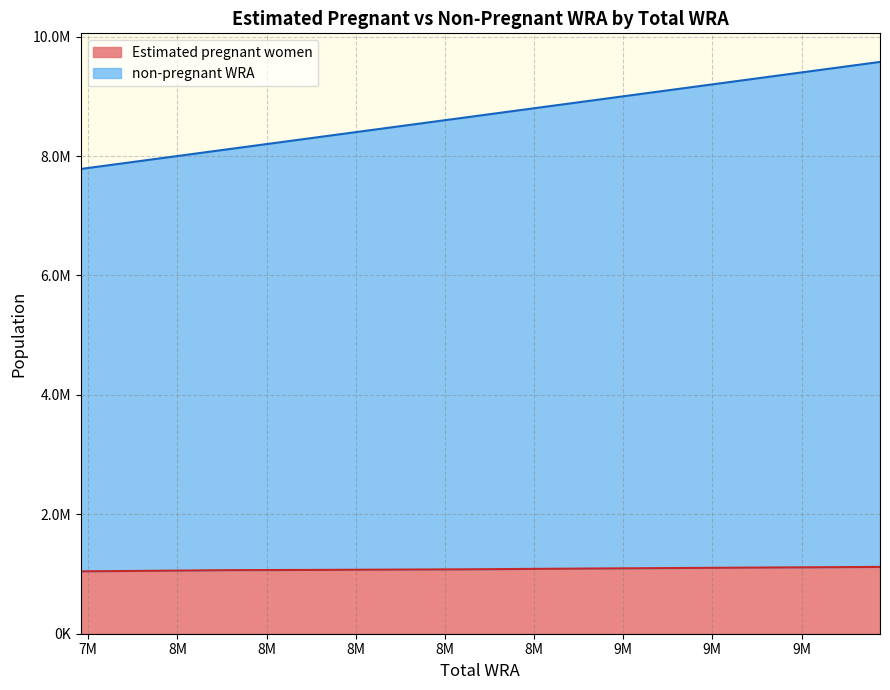

True or false: non-pregnant WRA and Estimated pregnant women intersect in this chart.

False